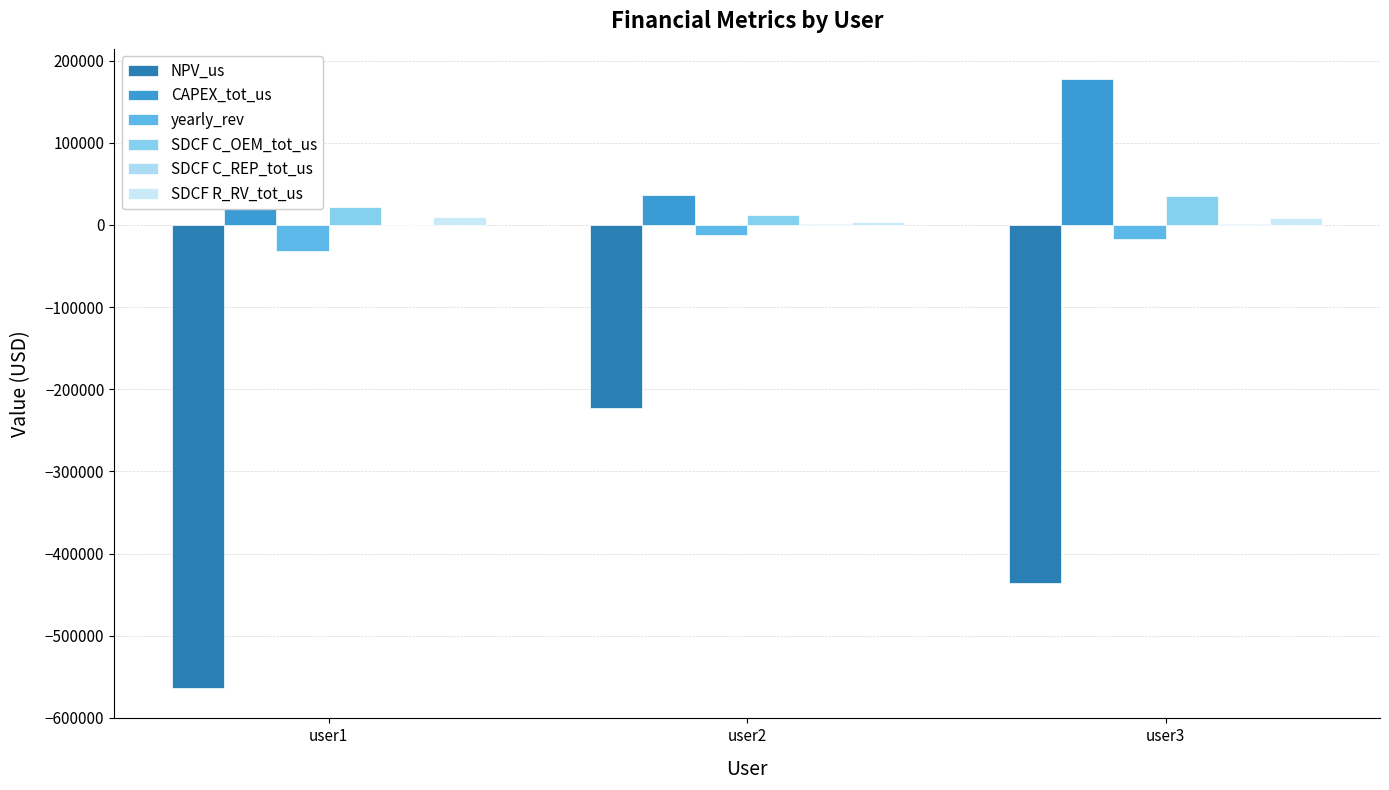

Count the number of categories in the chart.

3